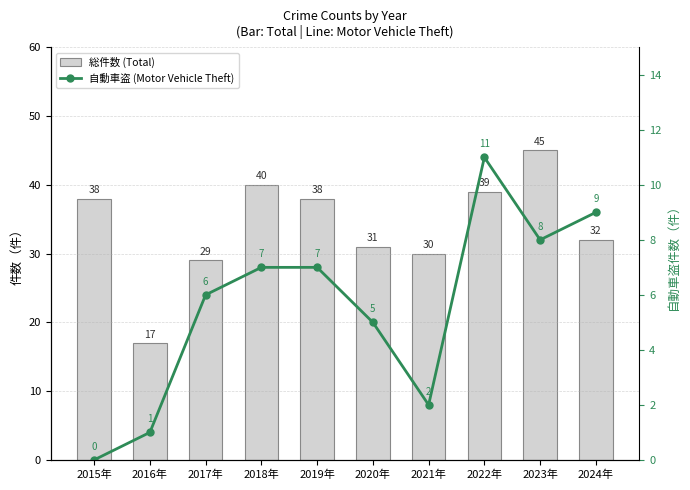

Are the bars grouped side by side (vs. stacked)?

Yes